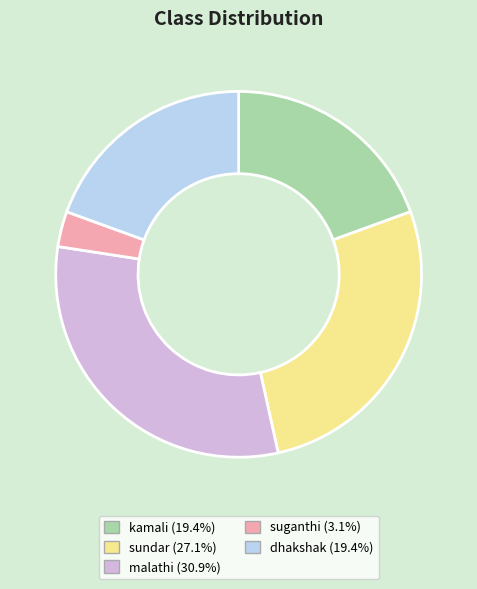

Is there a majority slice in this chart?

No